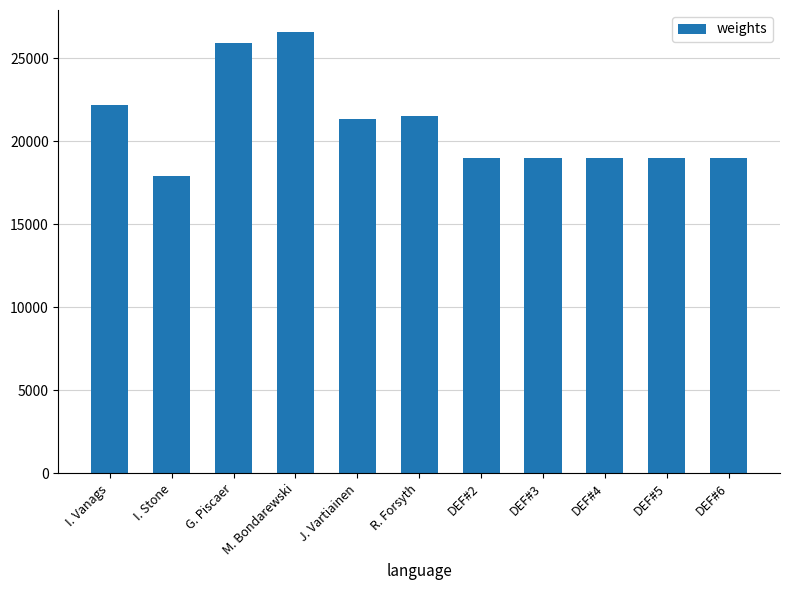

What value does the data have at G. Piscaer?

25920.0